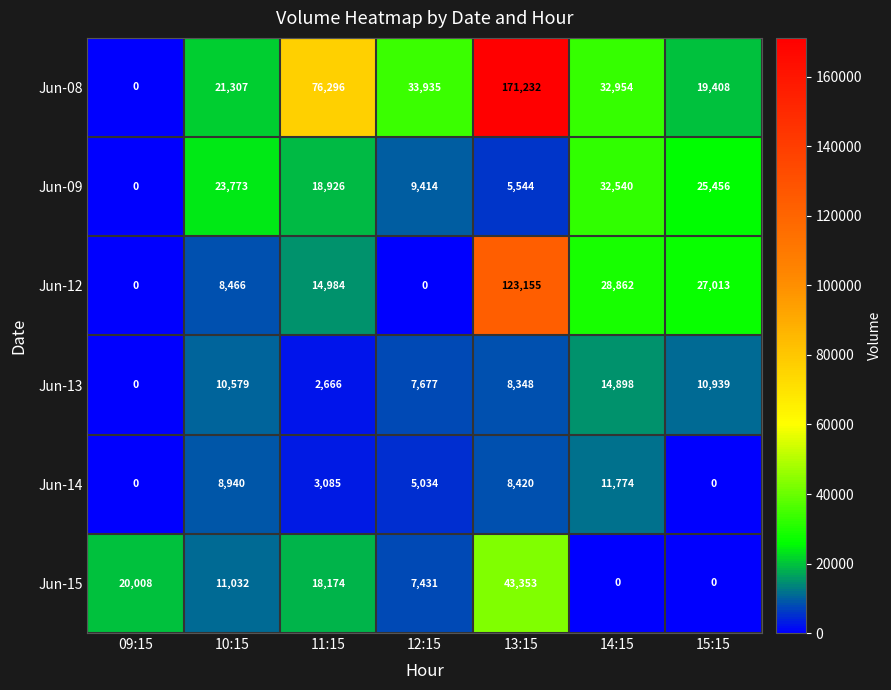

What is the average value of the Jun-08 series?

50733